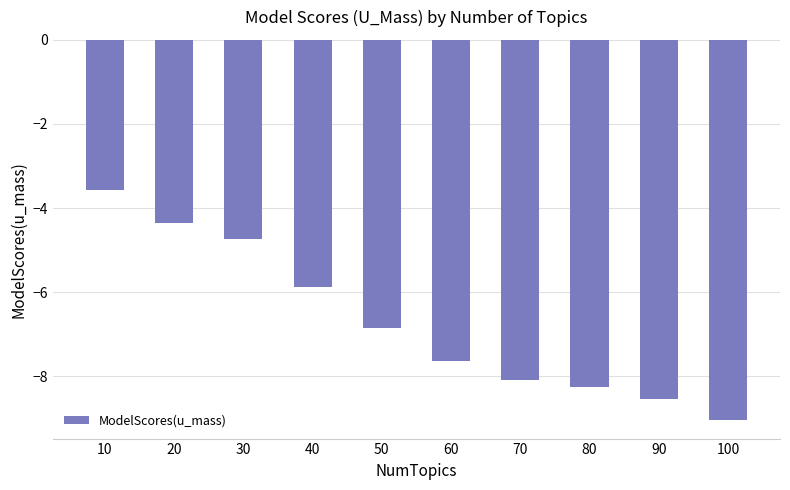

At which label does the data first exceed -6?

10